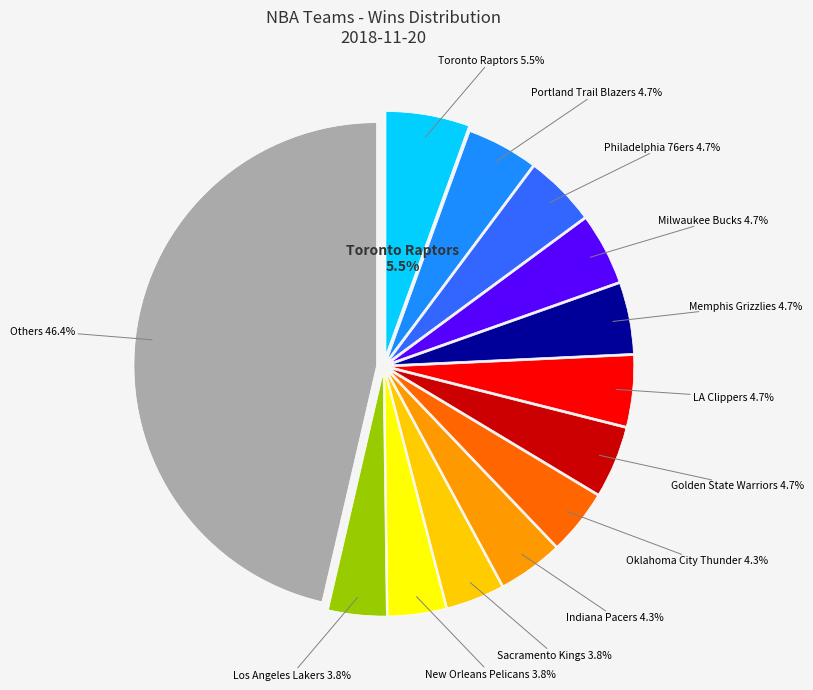

How much of the chart is everything except Minnesota Timberwolves?

97.0%